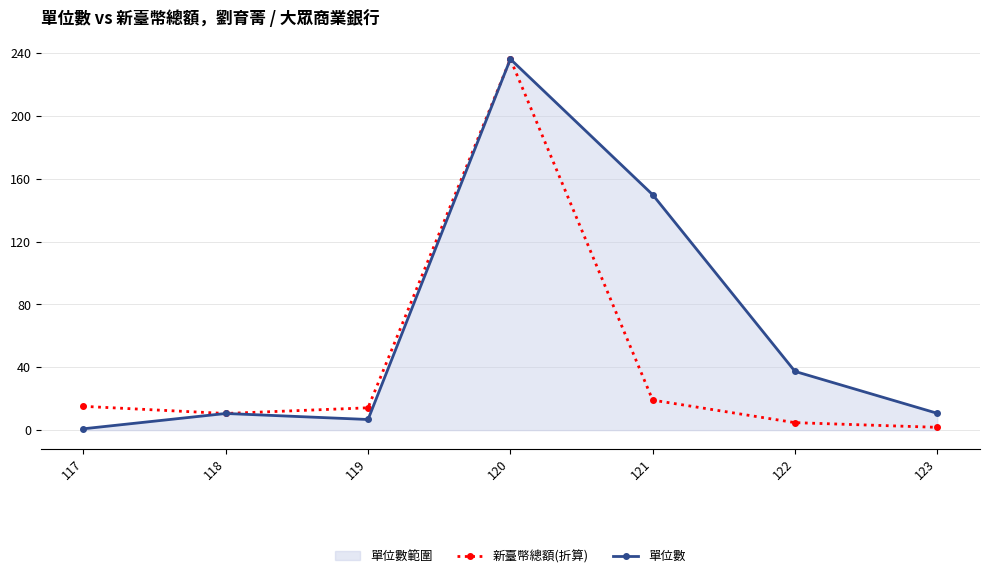

What is the value of the 單位數 point at the 6th from the left?

37.4